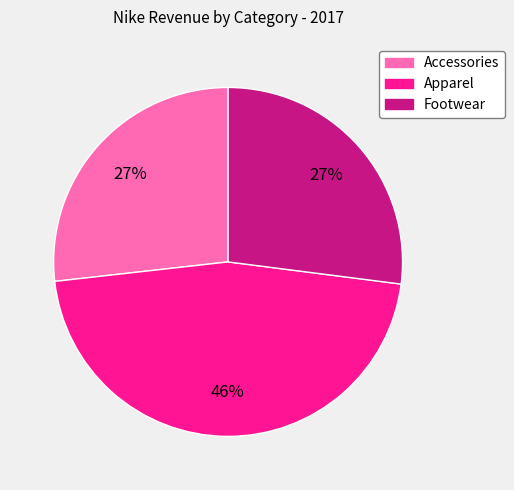

To the nearest percent, what is the difference between the Apparel and Footwear slice percentages?

19%